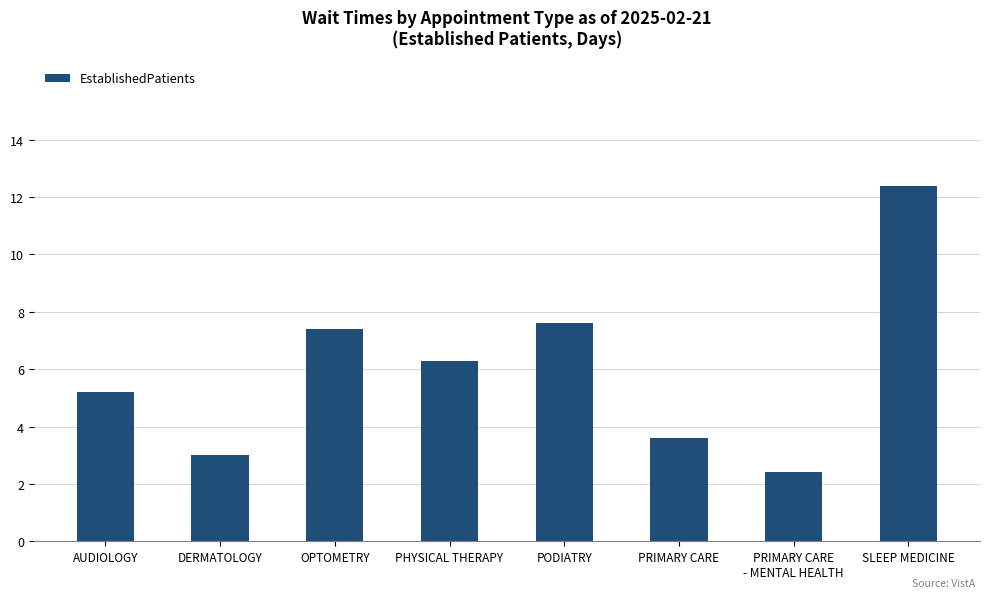

What is the value of the 4th bar from the left?

6.3